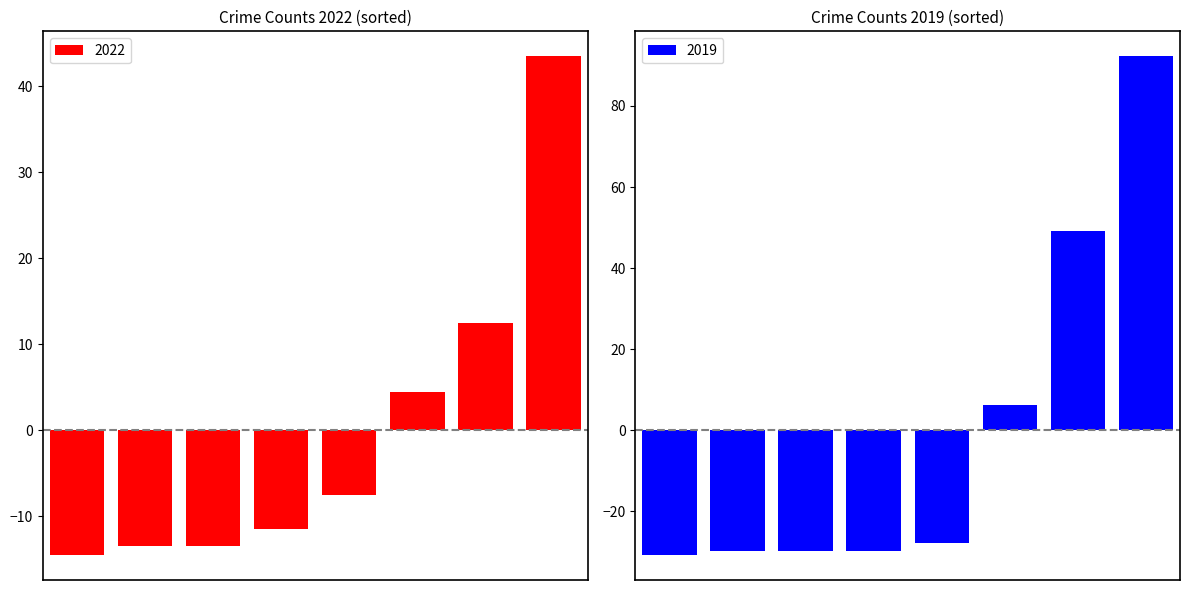

What is the difference between the maximum and minimum values in the 2022 series?

58.0